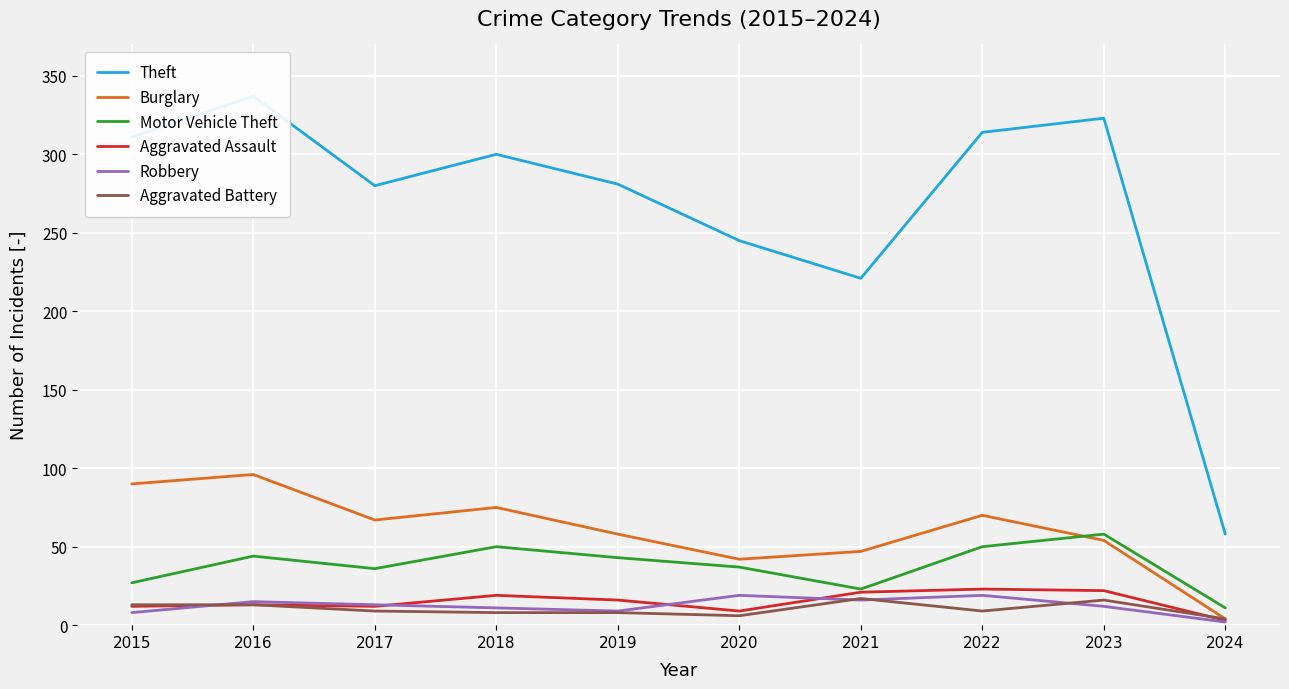

True or false: Motor Vehicle Theft and Robbery cross at least once.

False